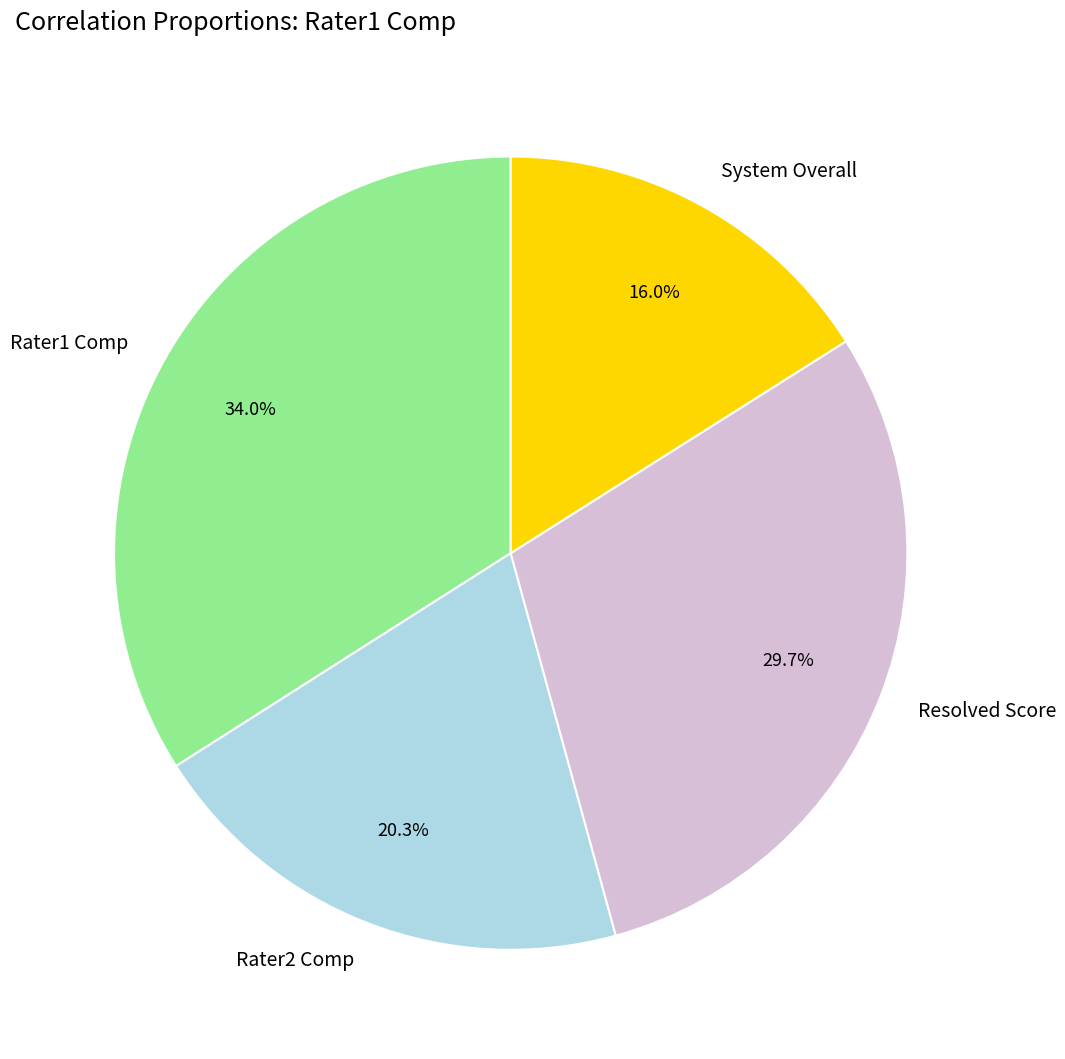

The System Overall slice represents 7% of the pie. True or false?

False